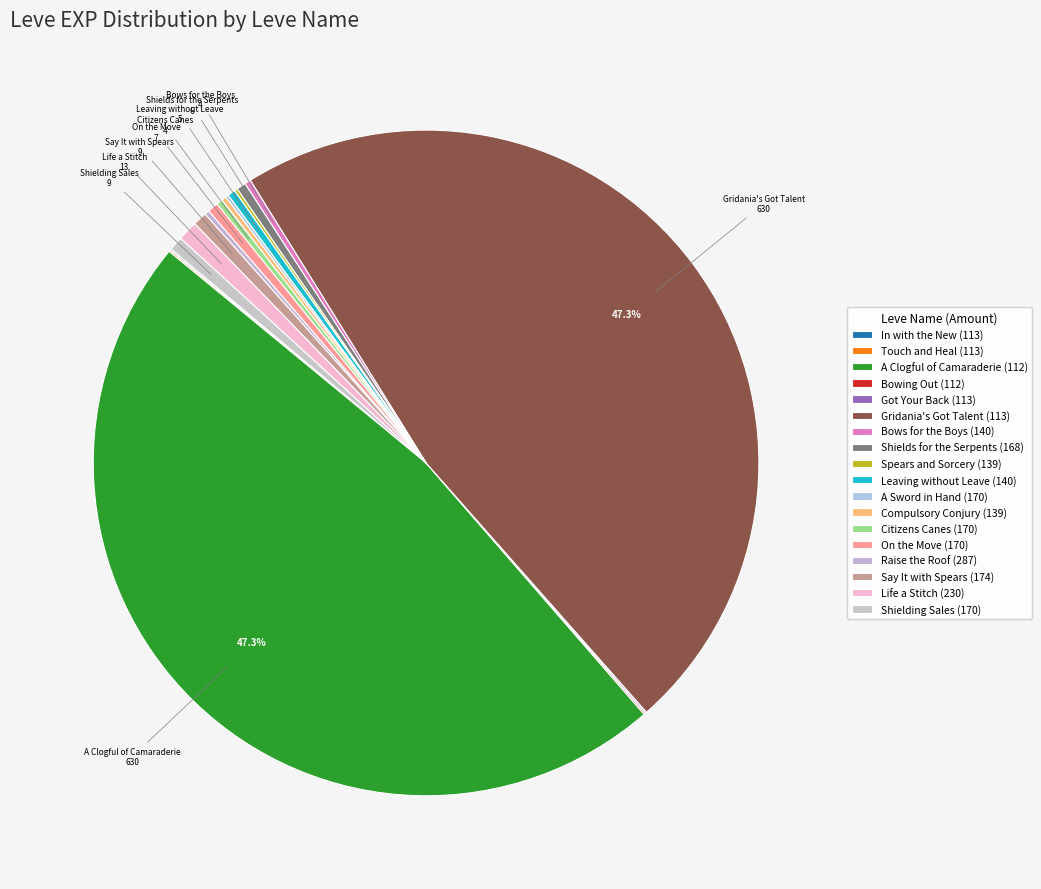

Is there any slice that represents more than half of the pie?

No